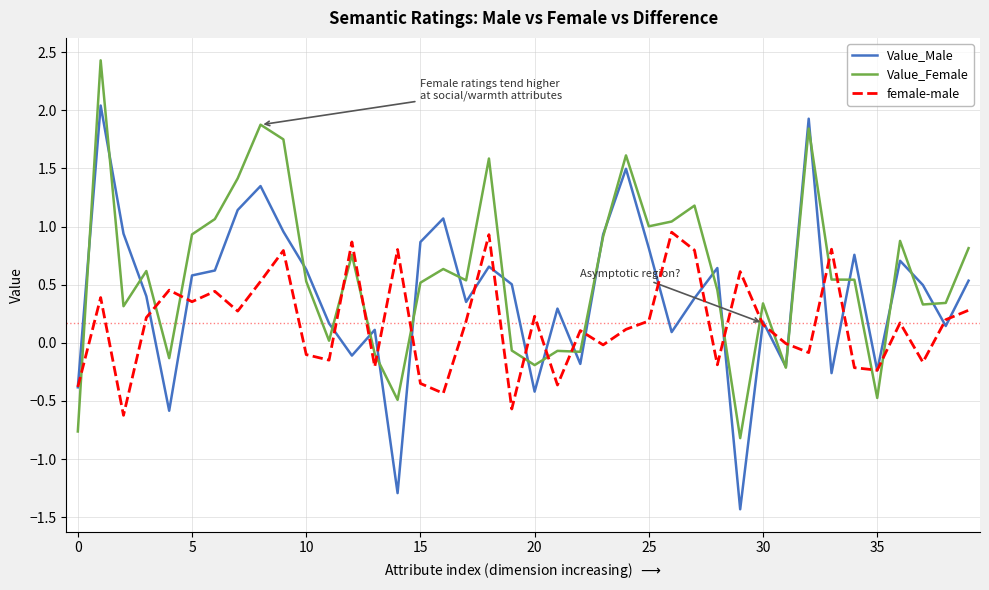

Rank the series by their average value, from lowest to highest.

female-male, Value_Male, Value_Female